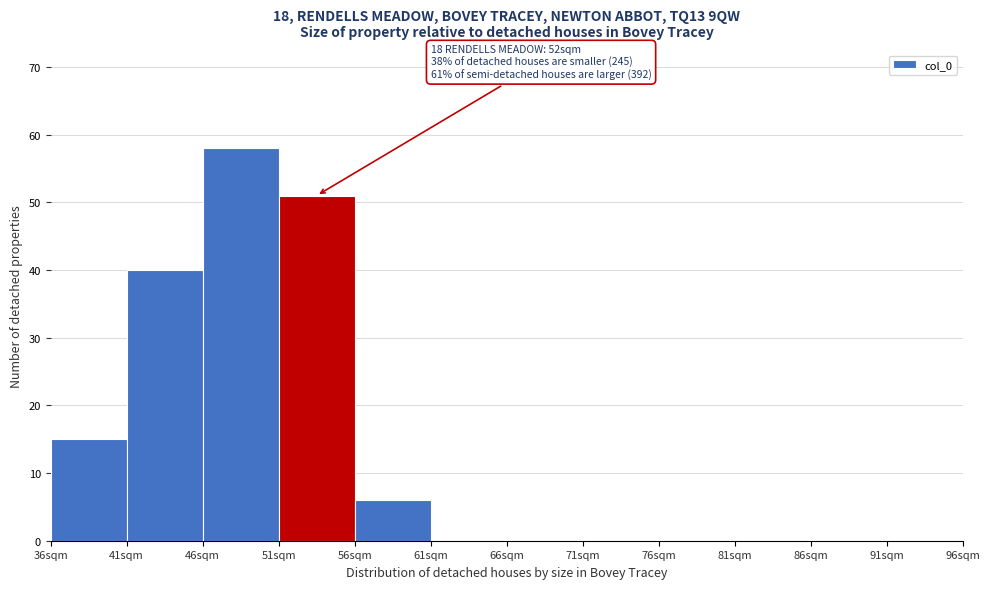

Over which range of the x-axis is the bar tallest?

46 to 51